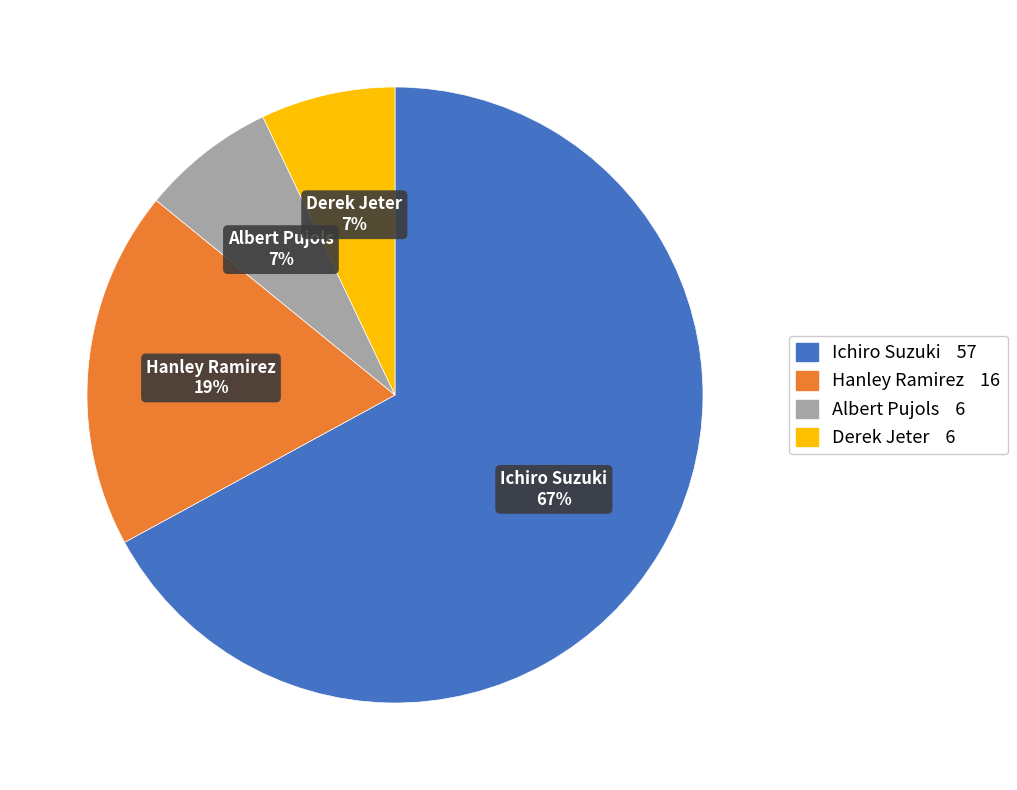

Is Ichiro Suzuki the majority of the pie?

Yes